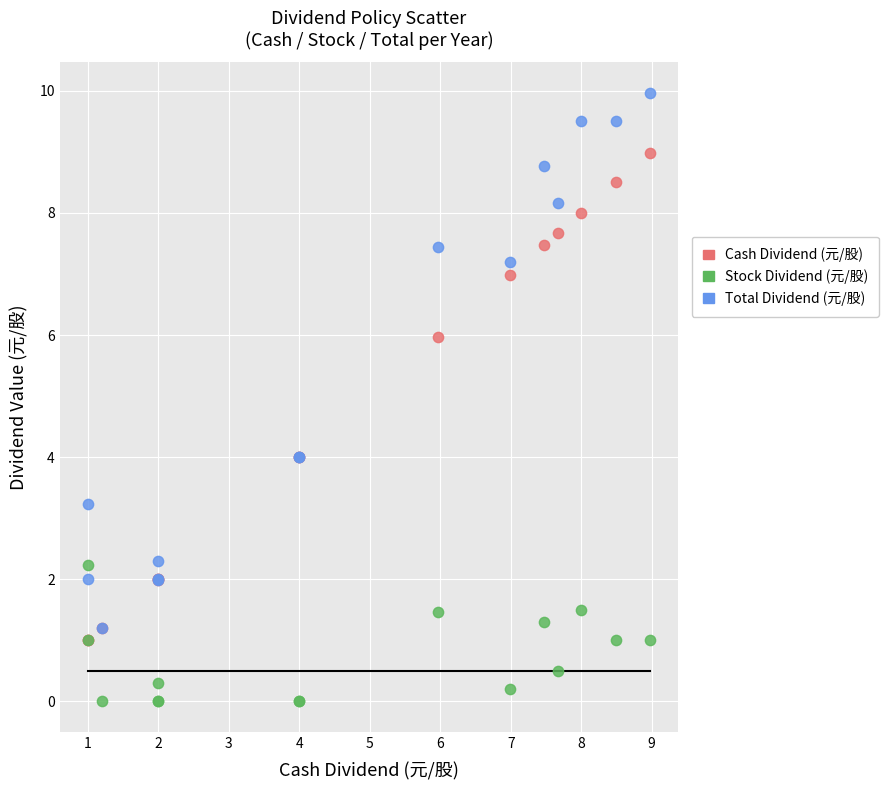

Which series reaches the maximum Y coordinate?

Total Dividend (元/股)